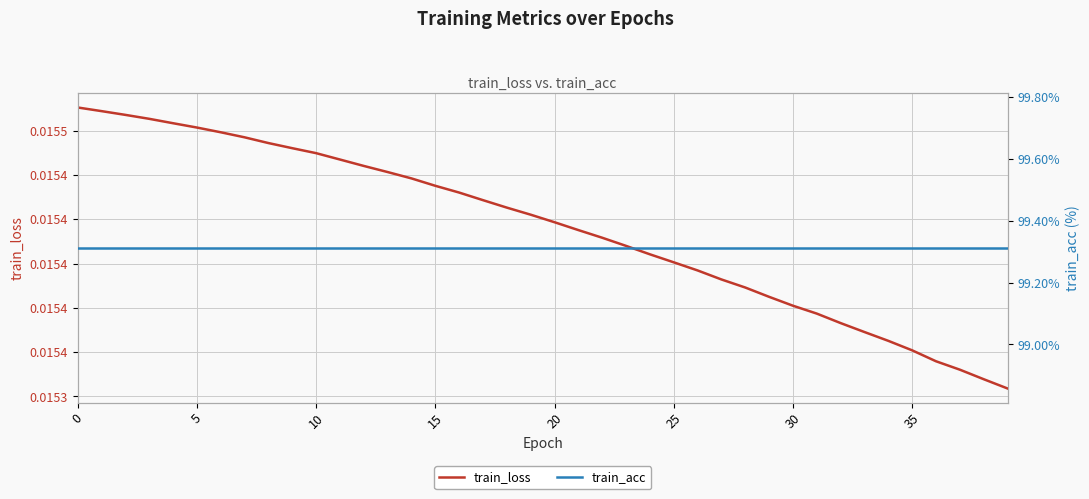

Which series changed the most between 17 and 39?

train_loss